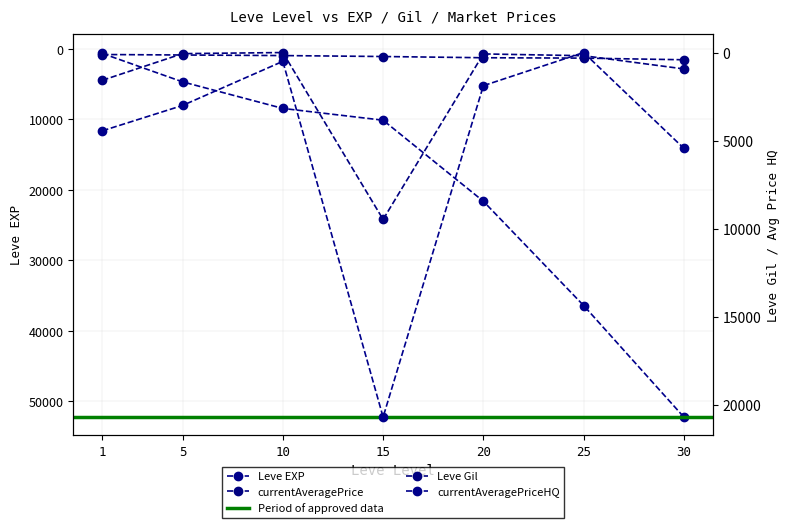

Where do currentAveragePriceHQ and Leve EXP first cross each other?

1 and 5